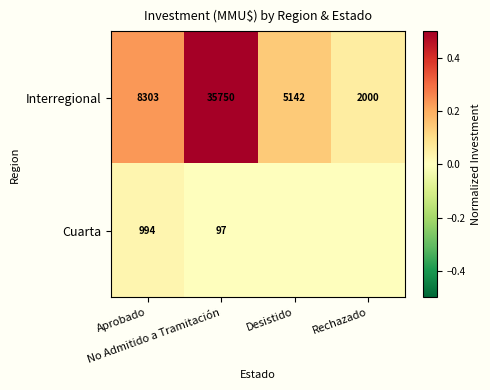

What is the sum of all Interregional values?

51195